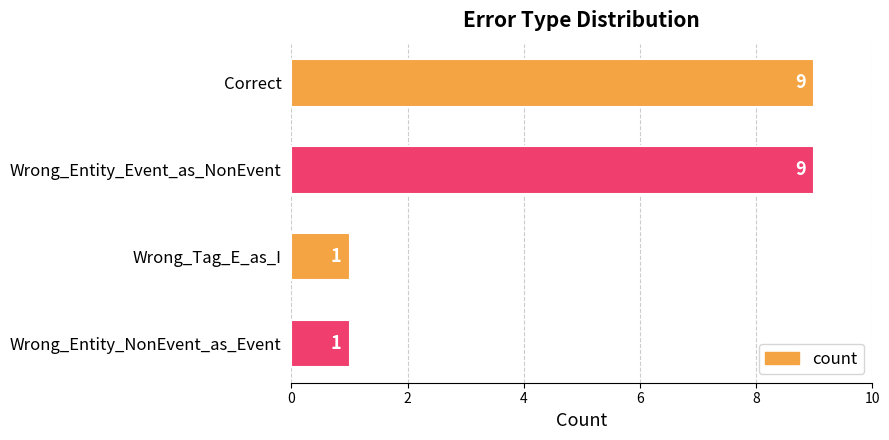

What is the ratio of the value at Correct to the value at Wrong_Tag_E_as_I?

9.0